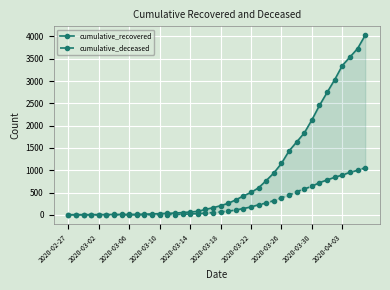

How many values in cumulative_deceased are above zero?

31